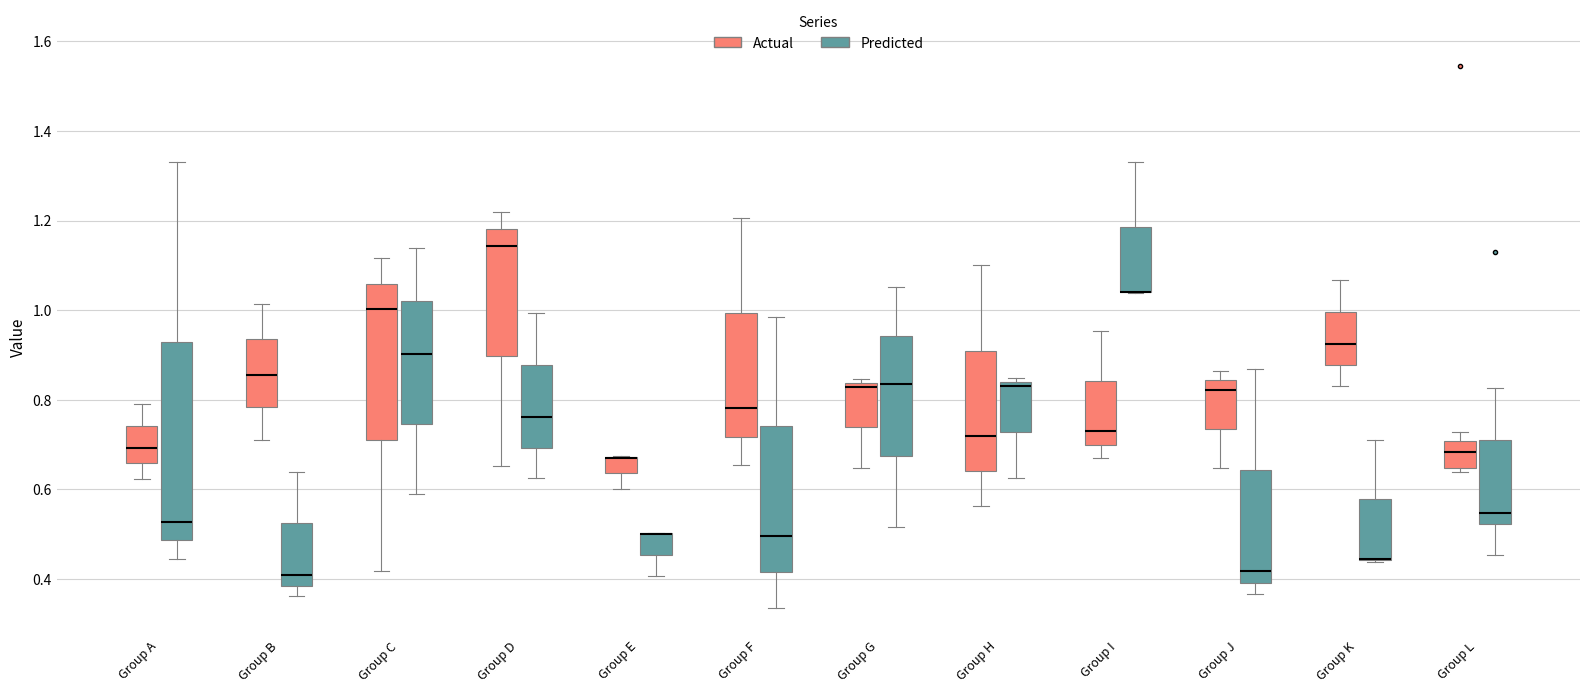

Reading left to right, read every box against the y-axis: the position of its median line, the range the box covers, and the ends of its whiskers. The values are not printed on the chart, so give them approximately, as read against the axis.

Group A (Actual): median 0.70, box 0.66 to 0.74, whiskers 0.62 to 0.78
Group A (Predicted): median 0.52, box 0.48 to 0.92, whiskers 0.44 to 1.34
Group B (Actual): median 0.86, box 0.78 to 0.94, whiskers 0.70 to 1.02
Group B (Predicted): median 0.40, box 0.38 to 0.52, whiskers 0.36 to 0.64
Group C (Actual): median 1.00, box 0.72 to 1.06, whiskers 0.42 to 1.12
Group C (Predicted): median 0.90, box 0.74 to 1.02, whiskers 0.58 to 1.14
Group D (Actual): median 1.14, box 0.90 to 1.18, whiskers 0.66 to 1.22
Group D (Predicted): median 0.76, box 0.70 to 0.88, whiskers 0.62 to 1.00
Group E (Actual): median 0.66 (drawn on the box's upper edge), box 0.64 to 0.68, whiskers 0.60 to 0.68
Group E (Predicted): median 0.50 (drawn on the box's upper edge), box 0.46 to 0.50, whiskers 0.40 to 0.50
Group F (Actual): median 0.78, box 0.72 to 1.00, whiskers 0.66 to 1.20
Group F (Predicted): median 0.50, box 0.42 to 0.74, whiskers 0.34 to 0.98
Group G (Actual): median 0.82, box 0.74 to 0.84, whiskers 0.64 to 0.84 (just above the box's upper edge)
Group G (Predicted): median 0.84, box 0.68 to 0.94, whiskers 0.52 to 1.06
Group H (Actual): median 0.72, box 0.64 to 0.90, whiskers 0.56 to 1.10
Group H (Predicted): median 0.84 (just below the box's upper edge), box 0.72 to 0.84, whiskers 0.62 to 0.84 (just above the box's upper edge)
Group I (Actual): median 0.72, box 0.70 to 0.84, whiskers 0.66 to 0.96
Group I (Predicted): median 1.04 (drawn on the box's lower edge), box 1.04 to 1.18, whiskers 1.04 to 1.34
Group J (Actual): median 0.82, box 0.74 to 0.84, whiskers 0.64 to 0.86
Group J (Predicted): median 0.42, box 0.40 to 0.64, whiskers 0.36 to 0.86
Group K (Actual): median 0.92, box 0.88 to 1.00, whiskers 0.84 to 1.06
Group K (Predicted): median 0.44 (drawn on the box's lower edge), box 0.44 to 0.58, whiskers 0.44 to 0.72
Group L (Actual): median 0.68, box 0.64 to 0.70, whiskers 0.64 (just below the box's lower edge) to 0.72
Group L (Predicted): median 0.54, box 0.52 to 0.70, whiskers 0.46 to 0.82